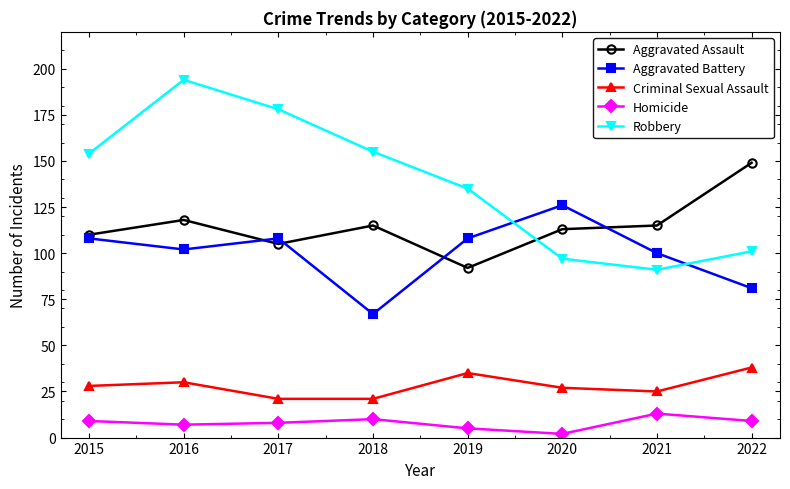

Which series has the largest total across all categories?

Robbery